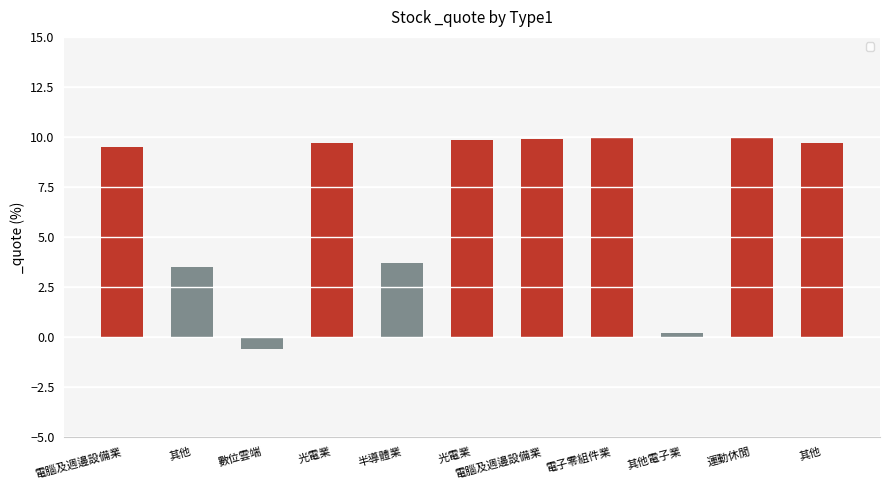

How many categories are shown in the chart?

11